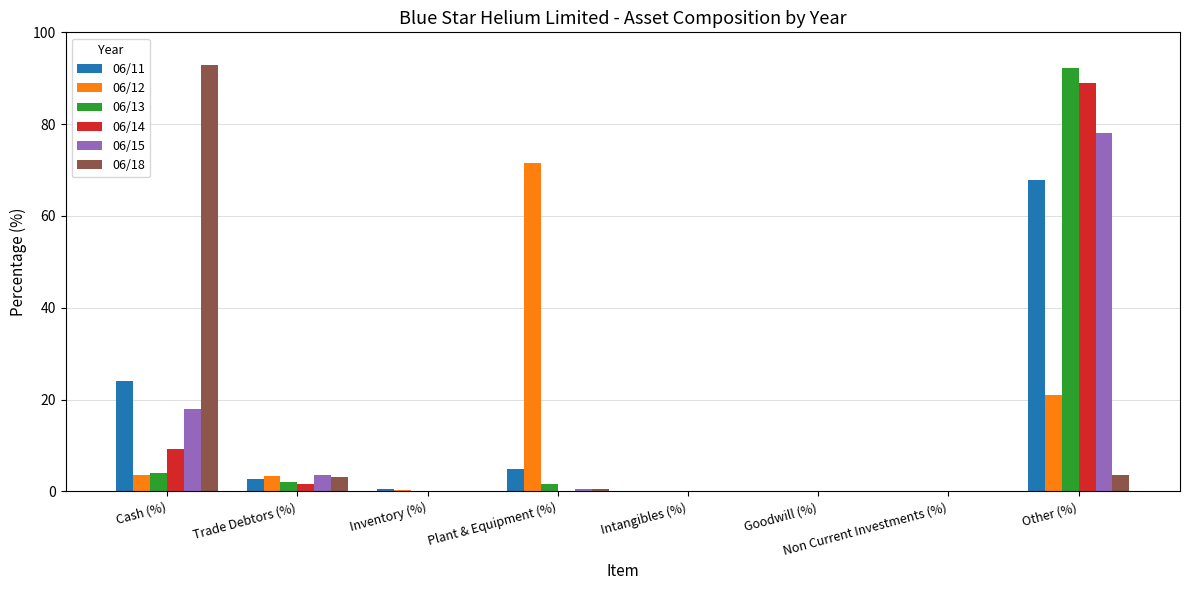

The 06/14 series shows 0.0 at Goodwill (%). True or false?

True